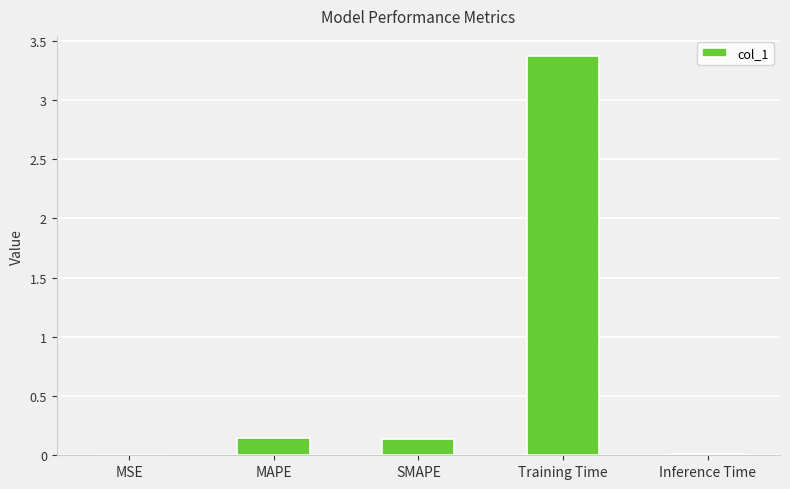

Which has a higher value, SMAPE or Training Time?

Training Time